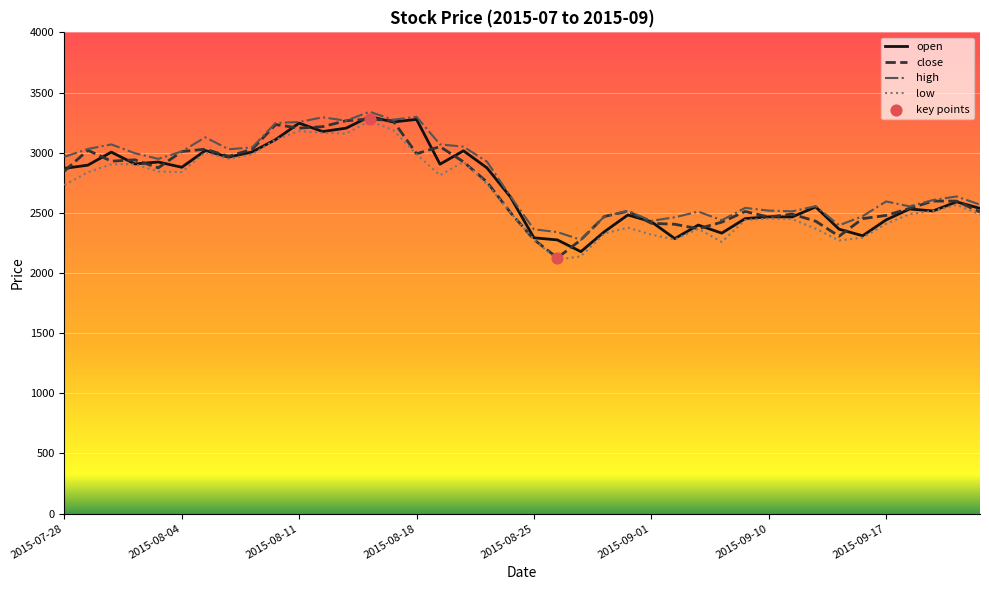

Which series has the largest total across all categories?

high